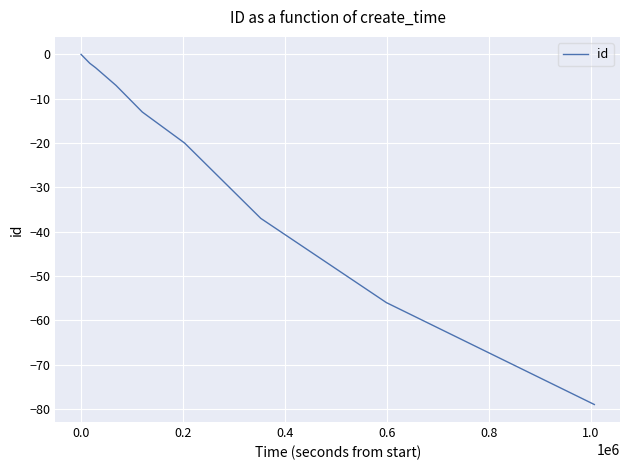

What is the smallest value displayed?

-79